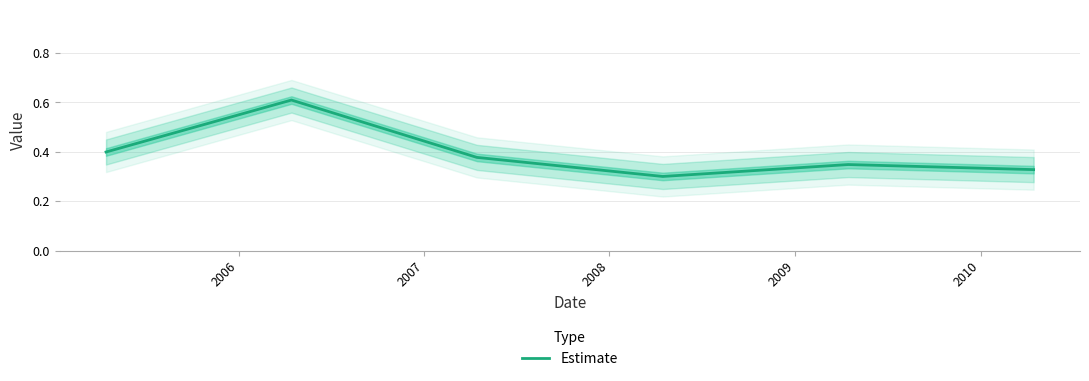

What is the maximum value for Estimate?

0.6